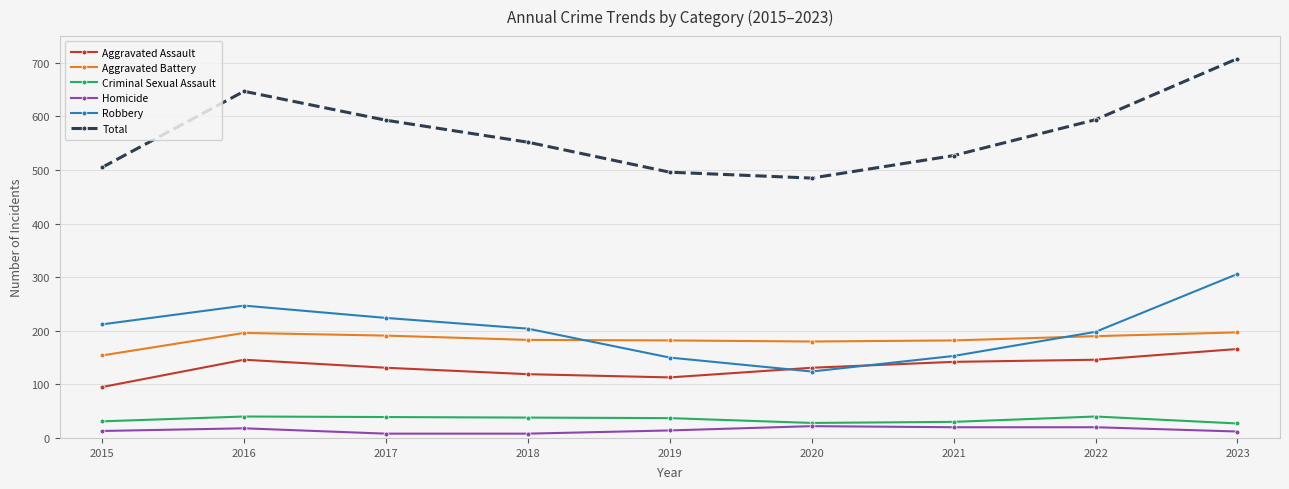

What is the value of the Homicide point at the 3rd from the left?

8